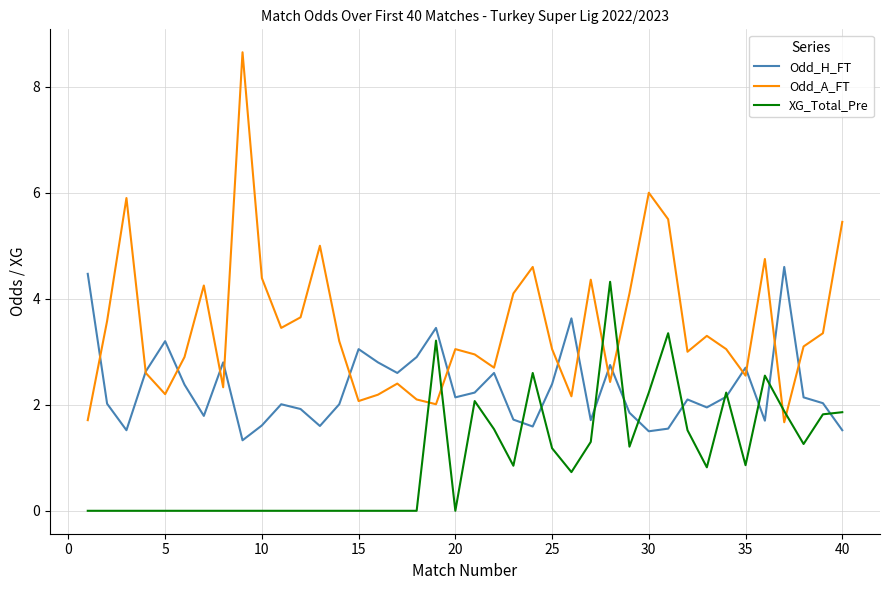

What is the minimum value for Odd_A_FT?

1.7